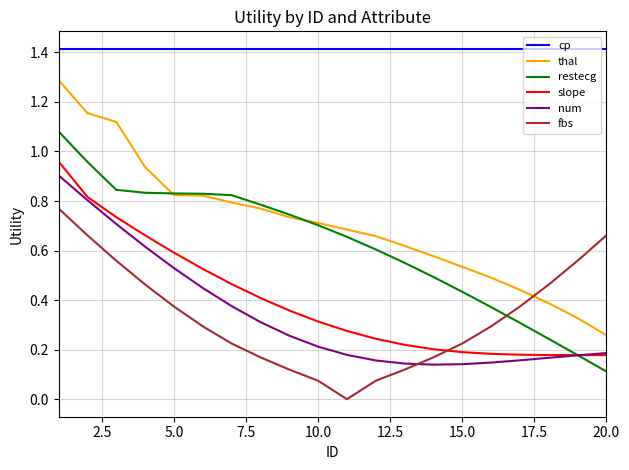

How many series are shown in this chart?

6